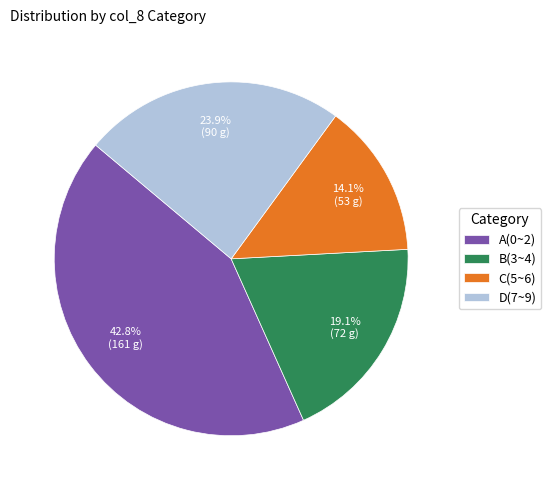

What percentage is NOT represented by B(3~4)?

80.9%